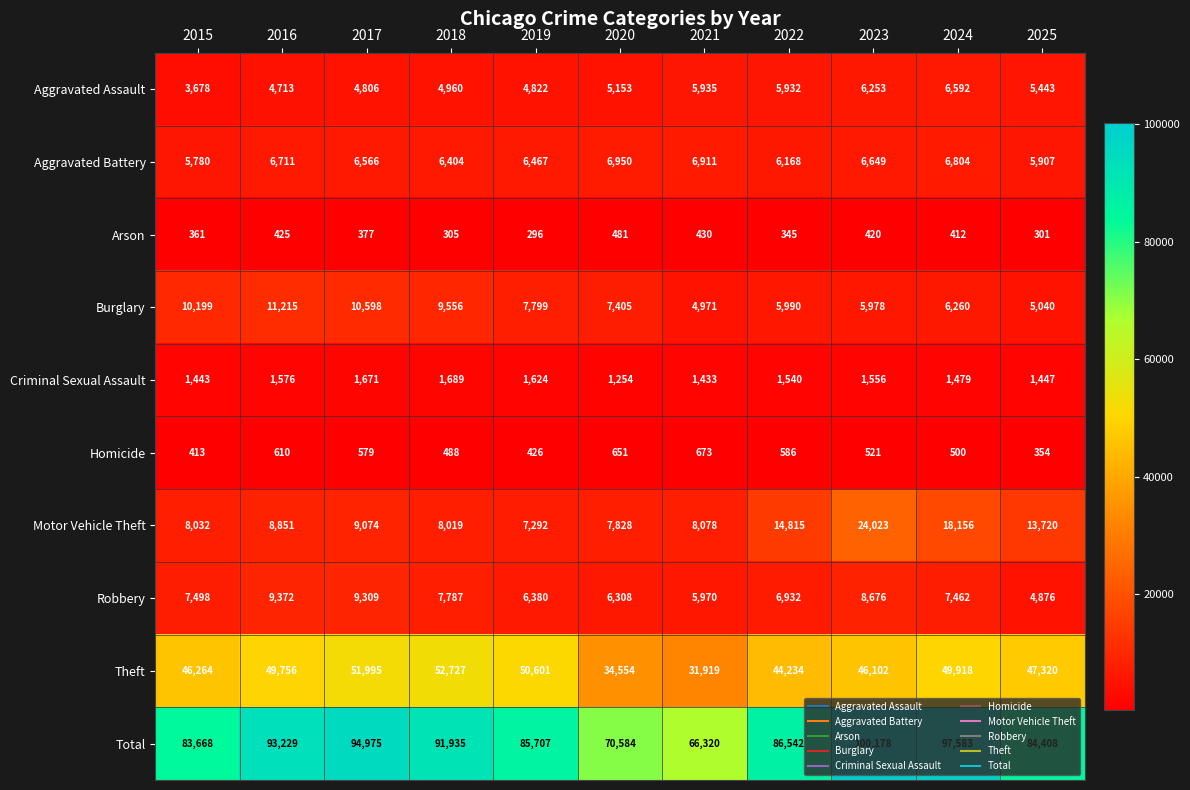

Which series has the widest spread of values?

Total